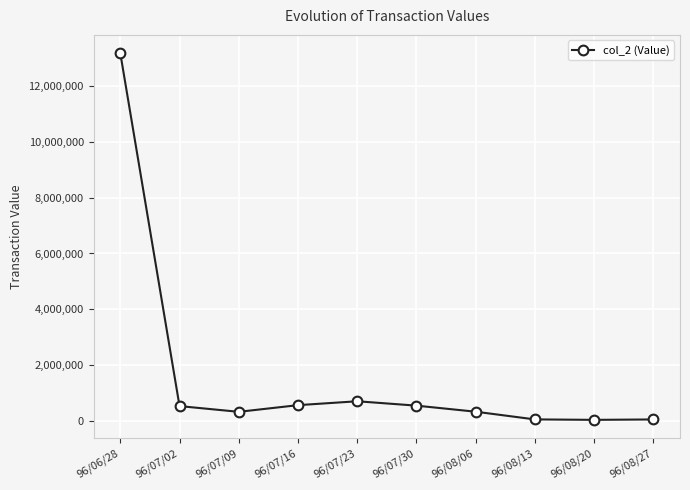

What is the smallest value displayed?

37200